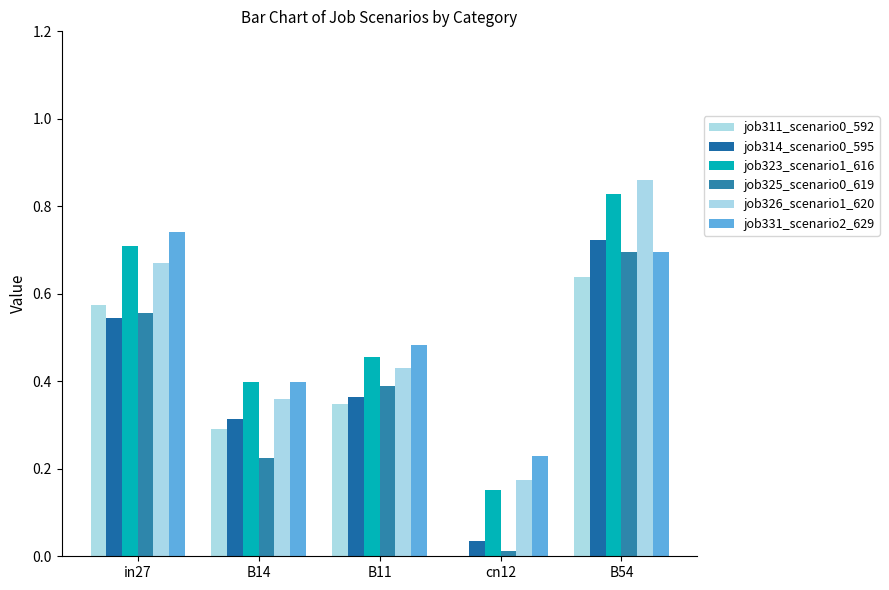

How many values in the job311_scenario0_592 series exceed 0?

4